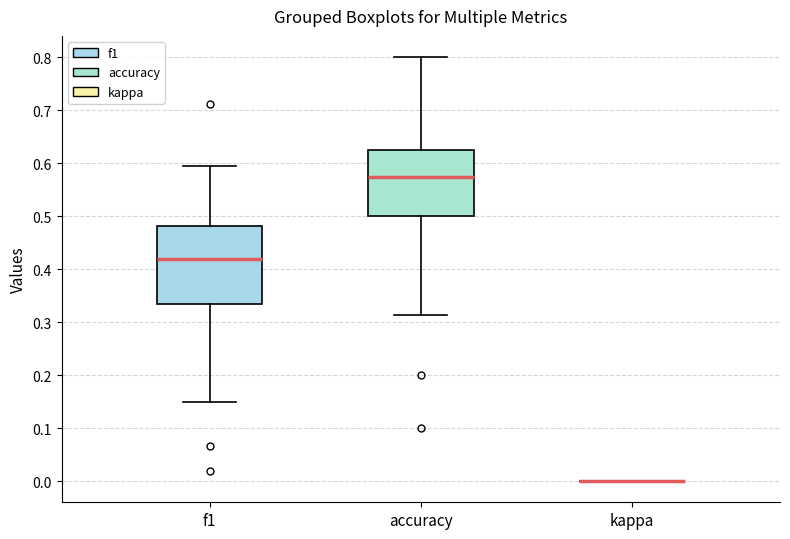

Where does the upper whisker of the box for accuracy end on the y-axis? The values are not printed on the chart, so give them approximately, as read against the axis.

0.80